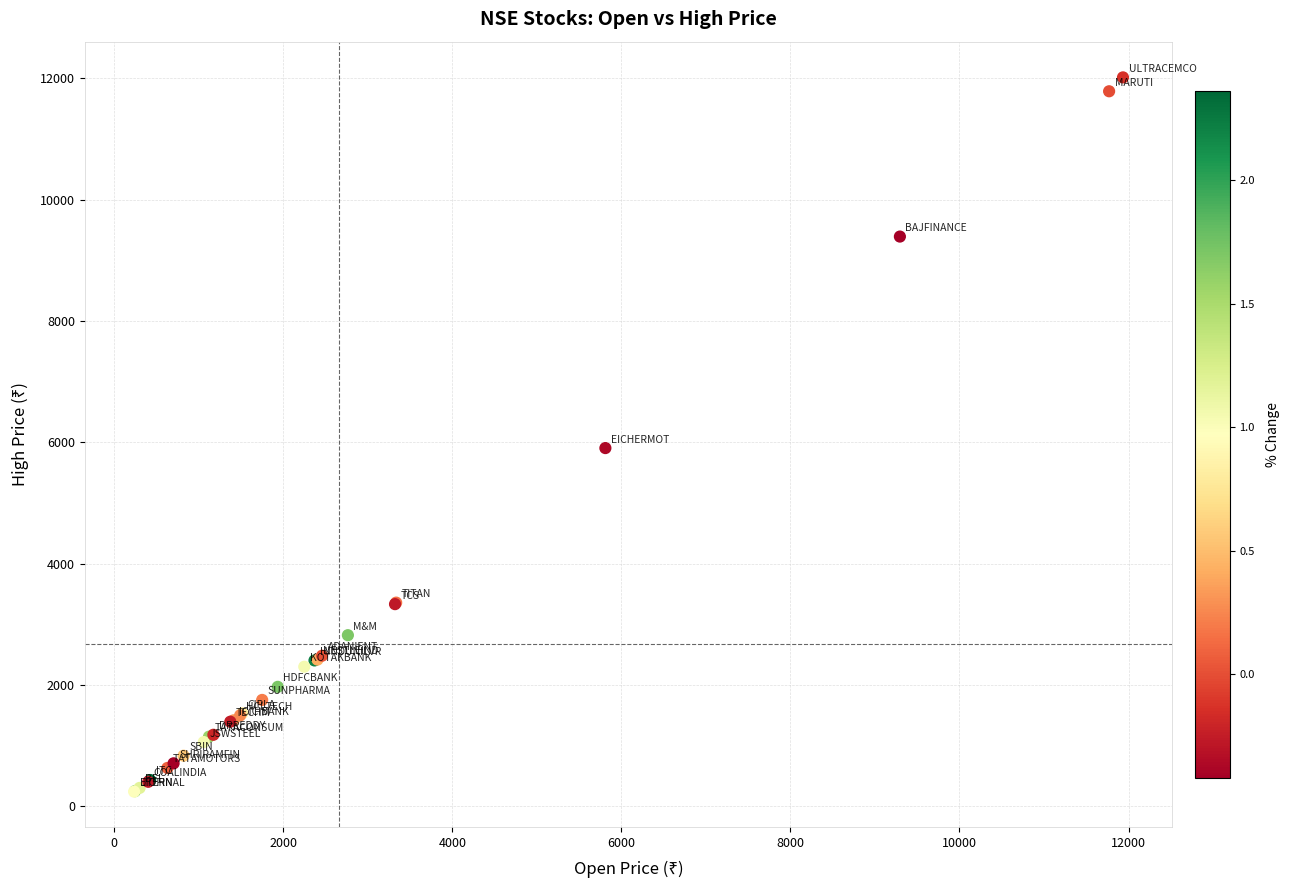

What Y value in the scatter plot is closest to 6130?

5906.5